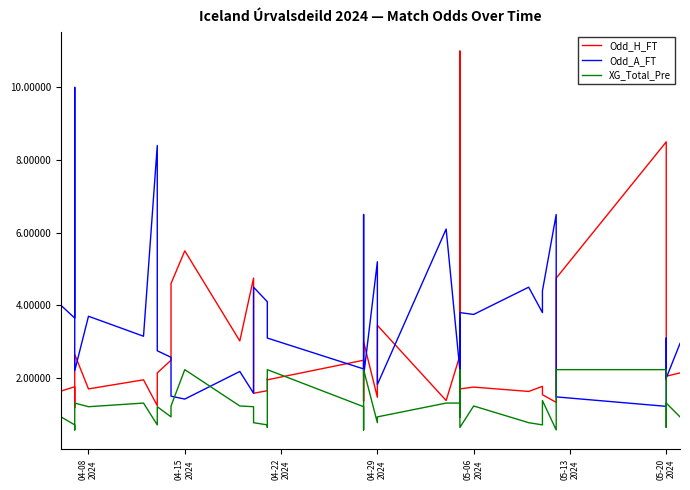

What is the minimum value for XG_Total_Pre?

0.6